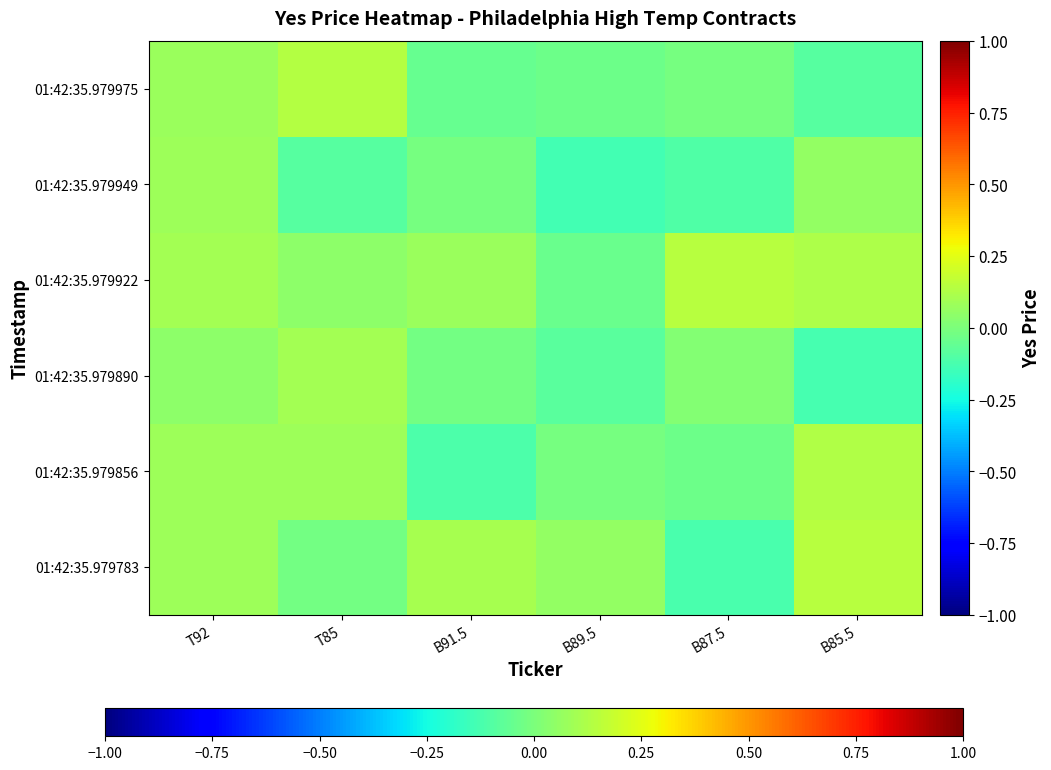

Reading left to right, list all the values displayed in this chart.

01:42:35.979783: T92=0.1	T85=-0.0	B91.5=0.1	B89.5=0.1	B87.5=-0.1	B85.5=0.1
01:42:35.979856: T92=0.1	T85=0.1	B91.5=-0.1	B89.5=-0.0	B87.5=-0.0	B85.5=0.1
01:42:35.979890: T92=0.0	T85=0.1	B91.5=-0.0	B89.5=-0.1	B87.5=0.0	B85.5=-0.1
01:42:35.979922: T92=0.1	T85=0.0	B91.5=0.1	B89.5=-0.0	B87.5=0.1	B85.5=0.1
01:42:35.979949: T92=0.1	T85=-0.1	B91.5=-0.0	B89.5=-0.1	B87.5=-0.1	B85.5=0.1
01:42:35.979975: T92=0.1	T85=0.1	B91.5=-0.1	B89.5=-0.0	B87.5=-0.0	B85.5=-0.1